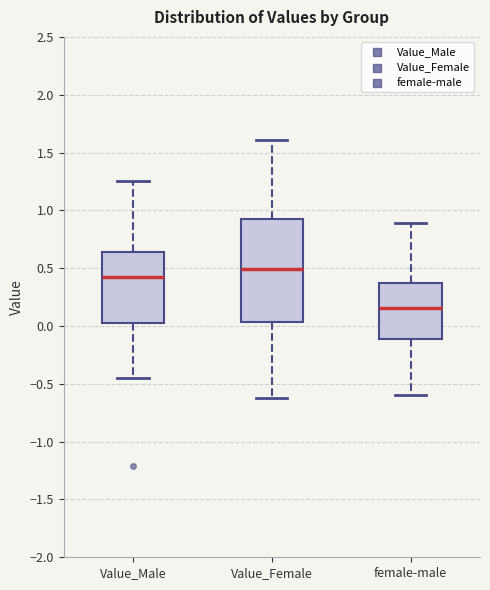

Comparing the boxes themselves (not the whiskers), which one is the tallest?

Value_Female